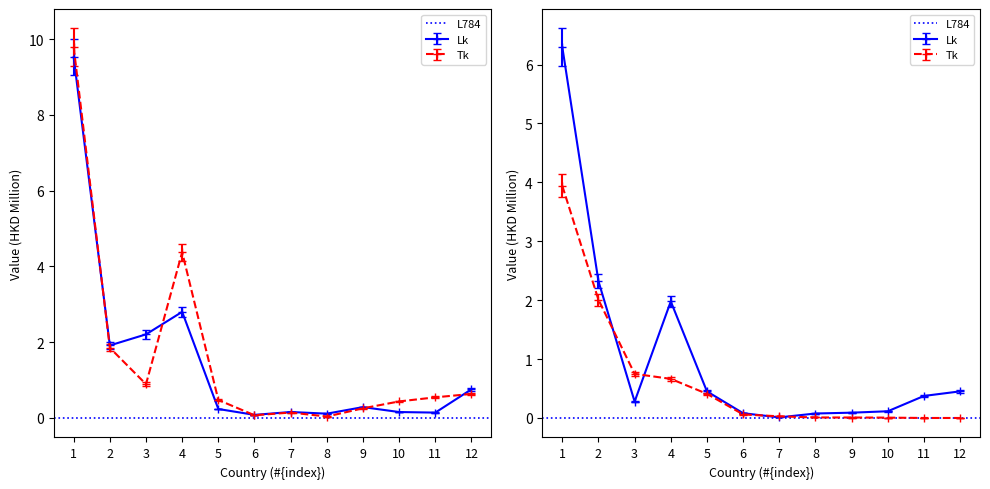

At how many categories does at least one series exceed 8?

1